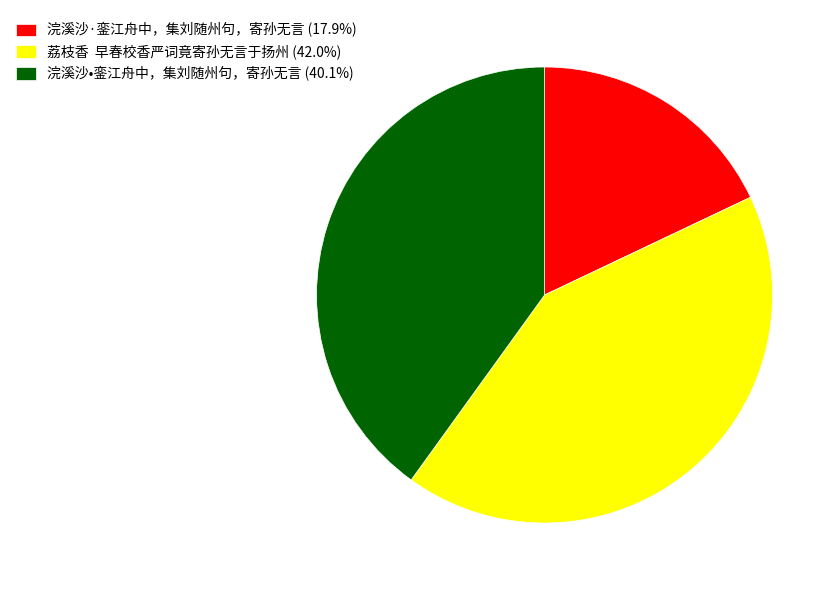

Approximately how many times larger is the value at 荔枝香 早春校香严词竟寄孙无言于扬州 (42.0%) compared to 浣溪沙·銮江舟中，集刘随州句，寄孙无言 (17.9%)?

2.3